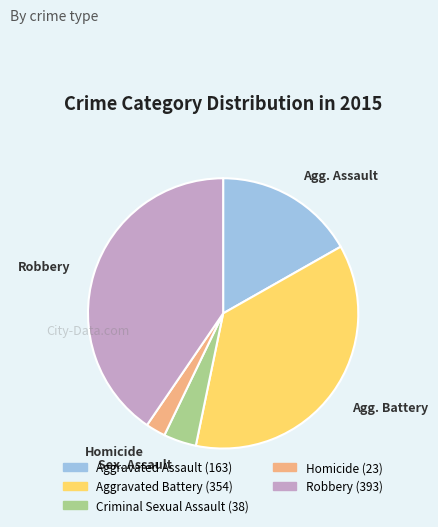

Combined, do Aggravated Assault and Robbery account for over 50%?

Yes